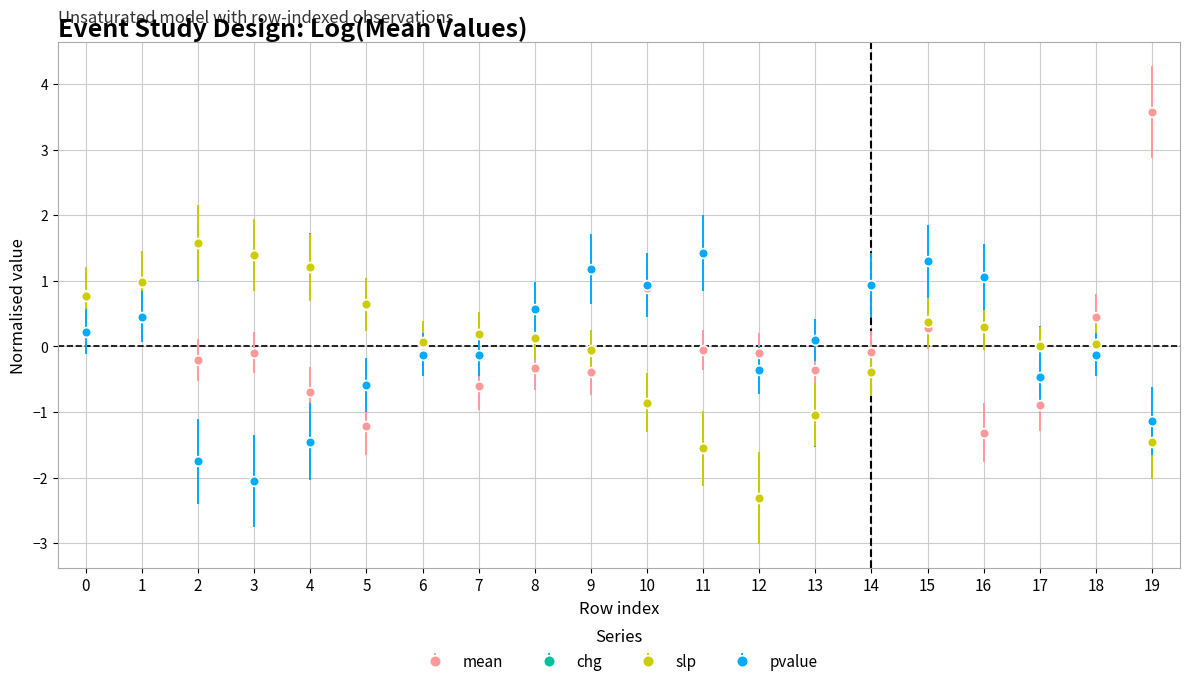

How many values in the pvalue series are below 0?

10